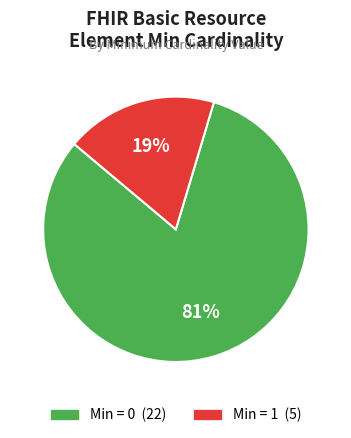

Is there any slice that represents more than half of the pie?

Yes